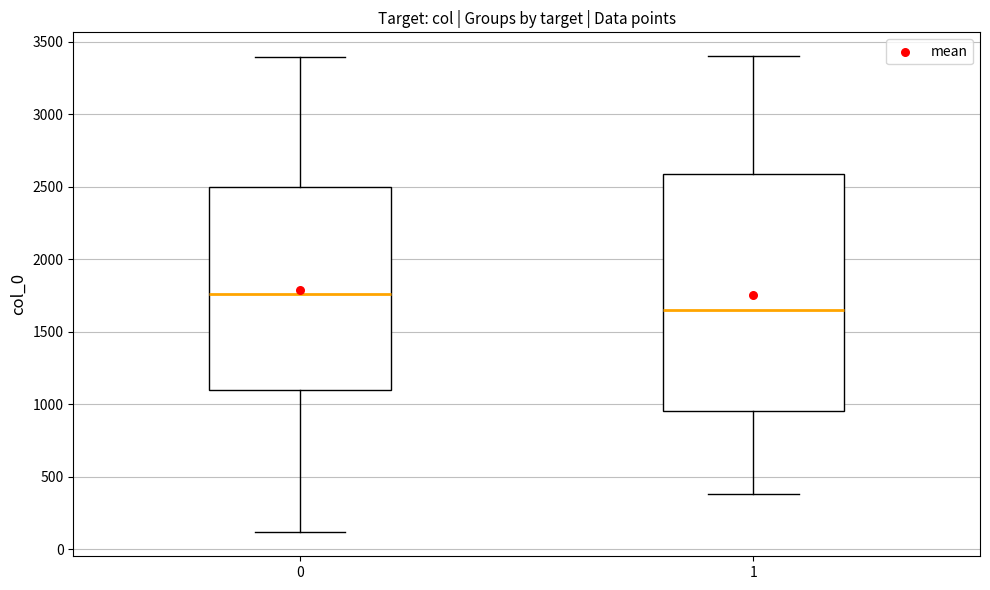

Reading left to right, transcribe this box plot: for each box, give where its median line is, the range the box spans, and where its two whiskers end, as read against the y-axis. The values are not printed on the chart, so give them approximately, as read against the axis.

0: median 1750, box 1100 to 2500, whiskers 100 to 3400
1: median 1650, box 950 to 2600, whiskers 400 to 3400